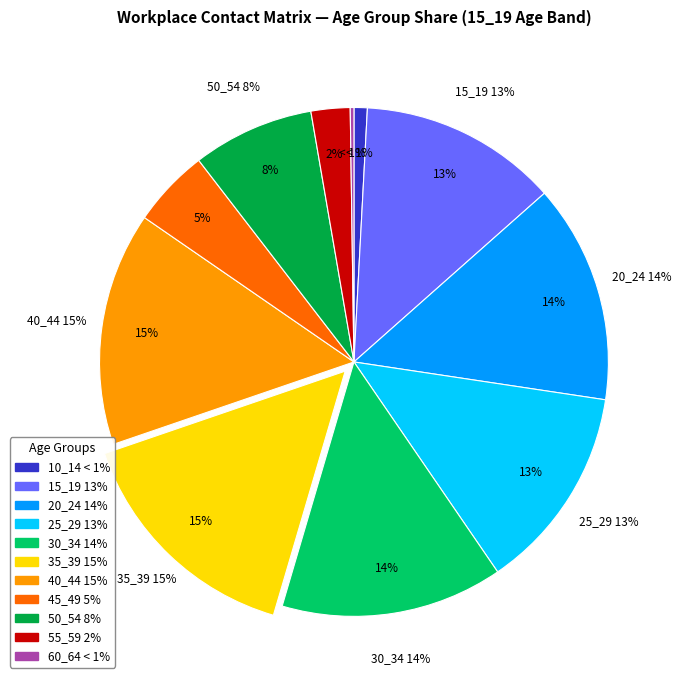

Rank the categories by value from lowest to highest.

60_64, 10_14, 55_59, 45_49, 50_54, 15_19, 25_29, 20_24, 30_34, 40_44, 35_39